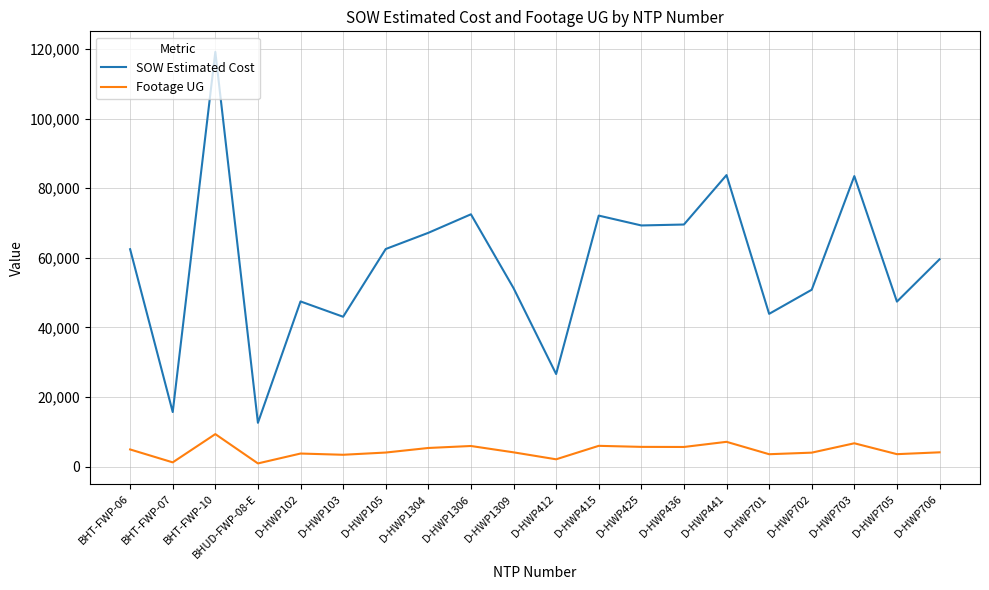

At how many categories does at least one series exceed 22187?

18